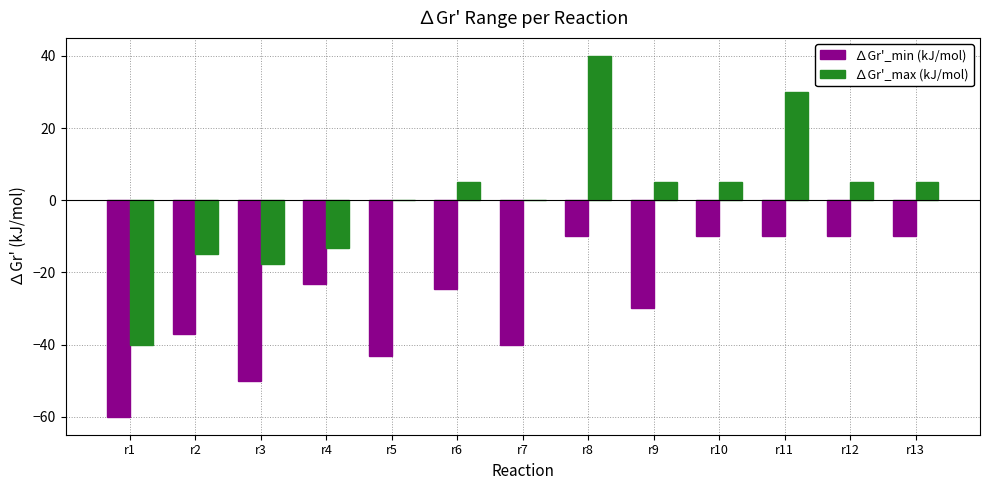

What is the spread (max minus min) of values at r11?

40.0